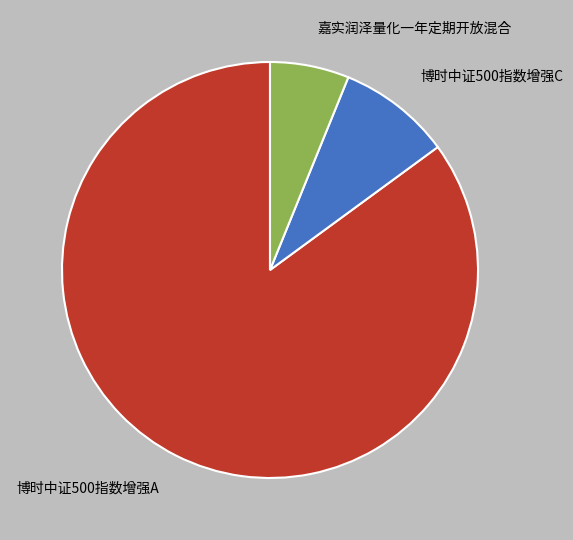

Which has a higher value, 博时中证500指数增强C or 博时中证500指数增强A?

博时中证500指数增强A